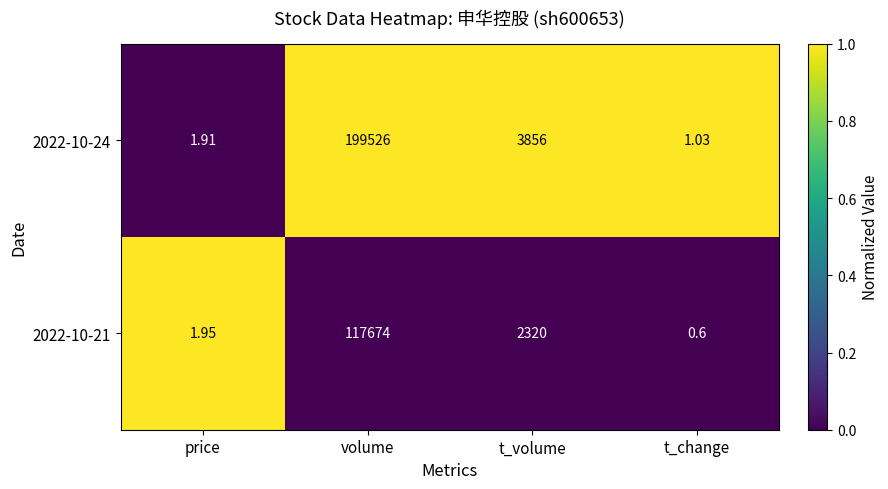

Which series has the largest total across all categories?

2022-10-24